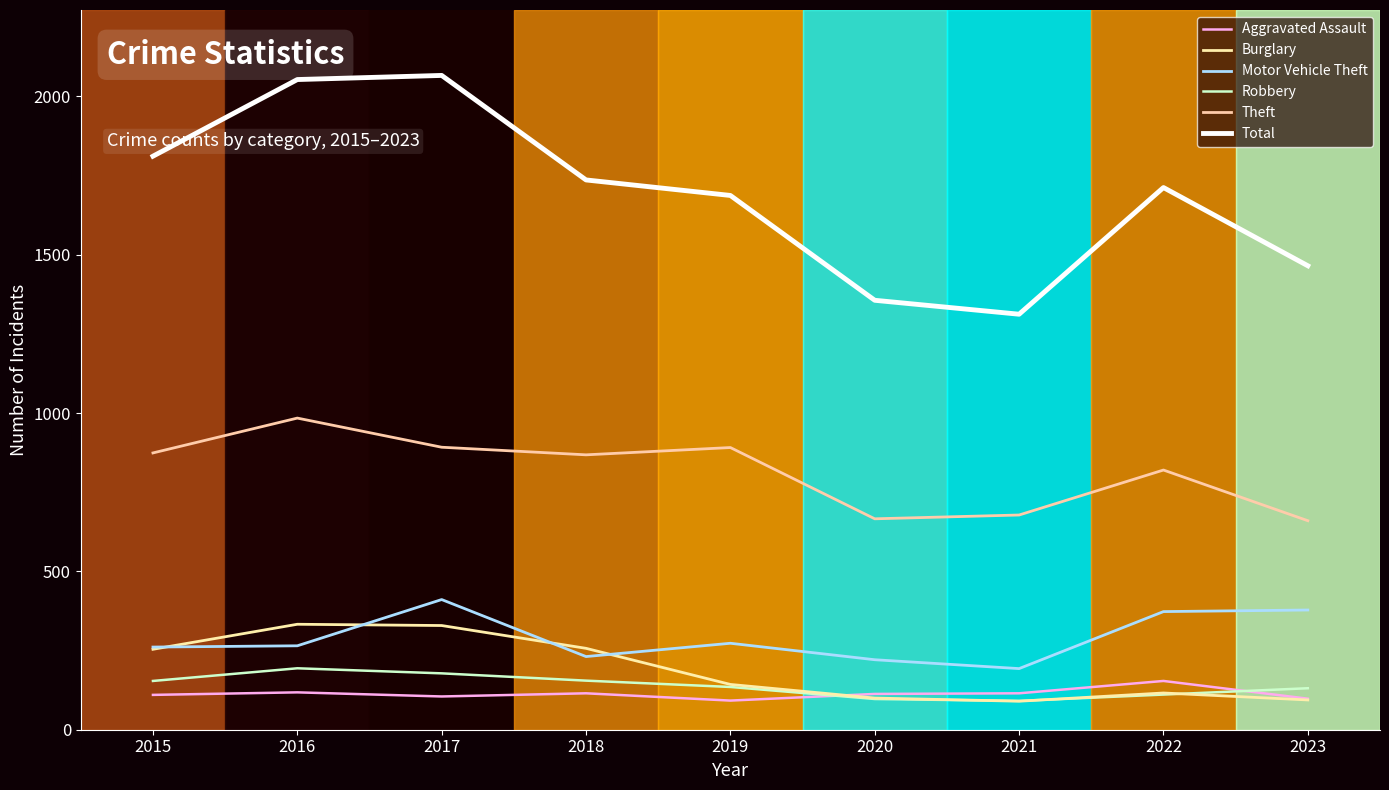

Does the chart have visible grid lines?

No